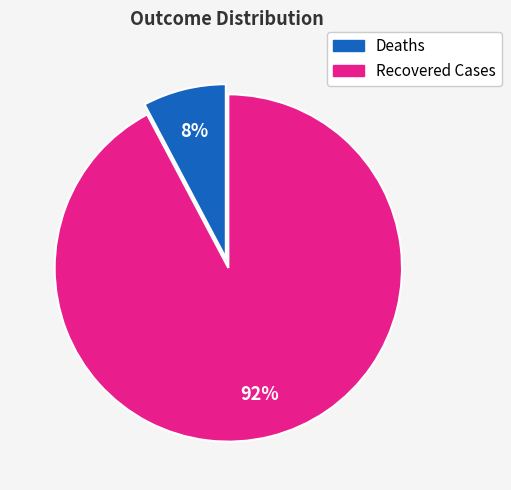

Does any single category account for the majority?

Yes